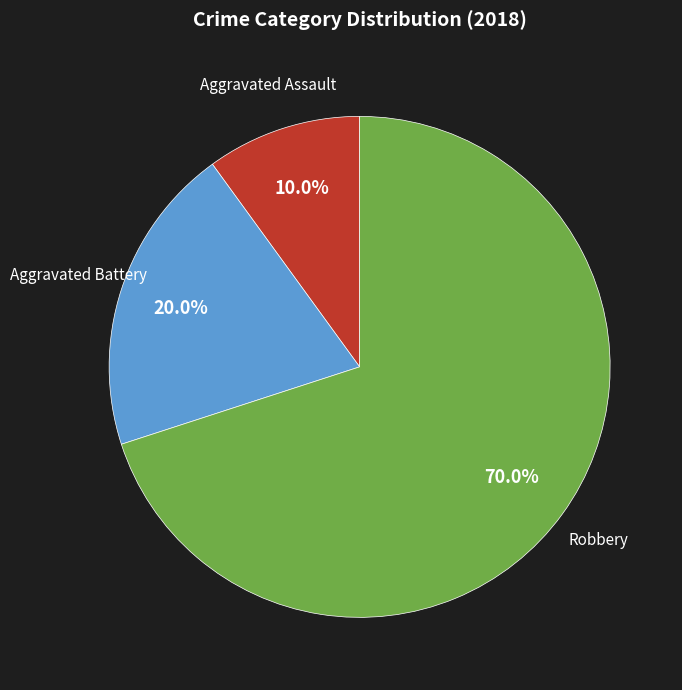

How many slices are in this pie chart?

3